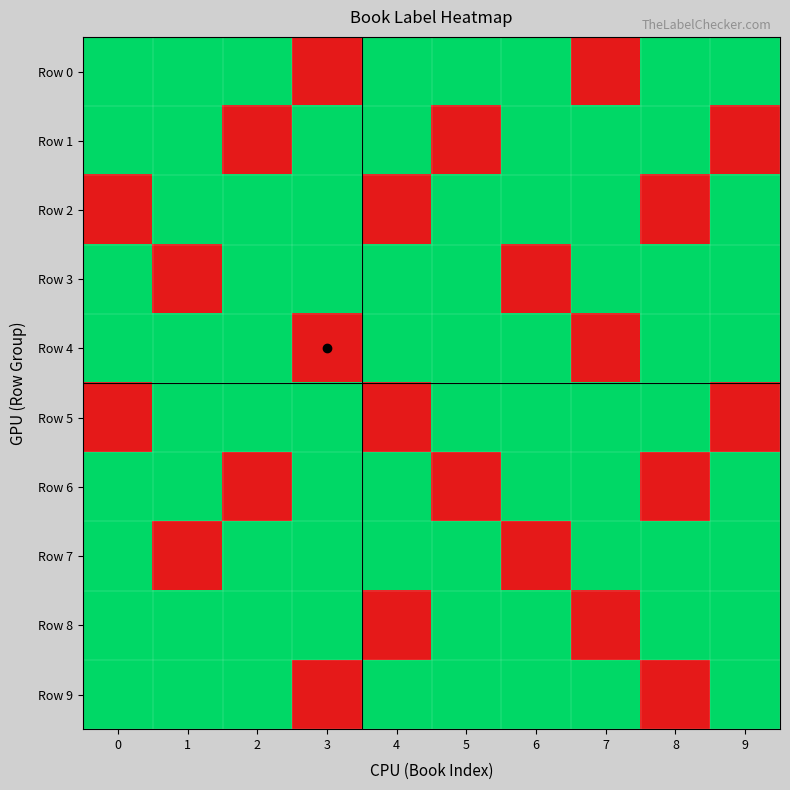

At how many categories does at least one series exceed 0?

10